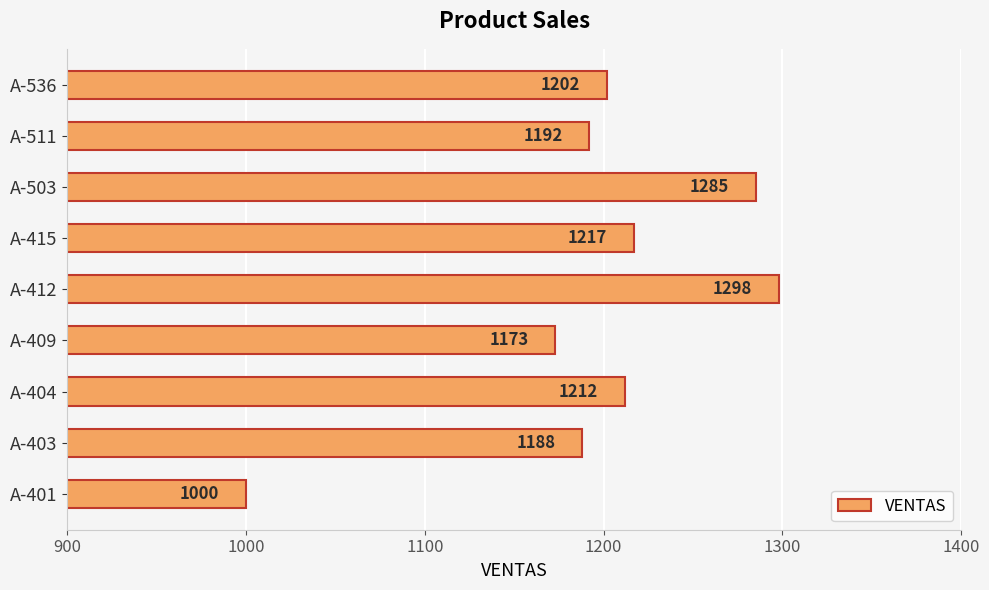

List the labels in order of value, largest first.

A-412, A-503, A-415, A-404, A-536, A-511, A-403, A-409, A-401